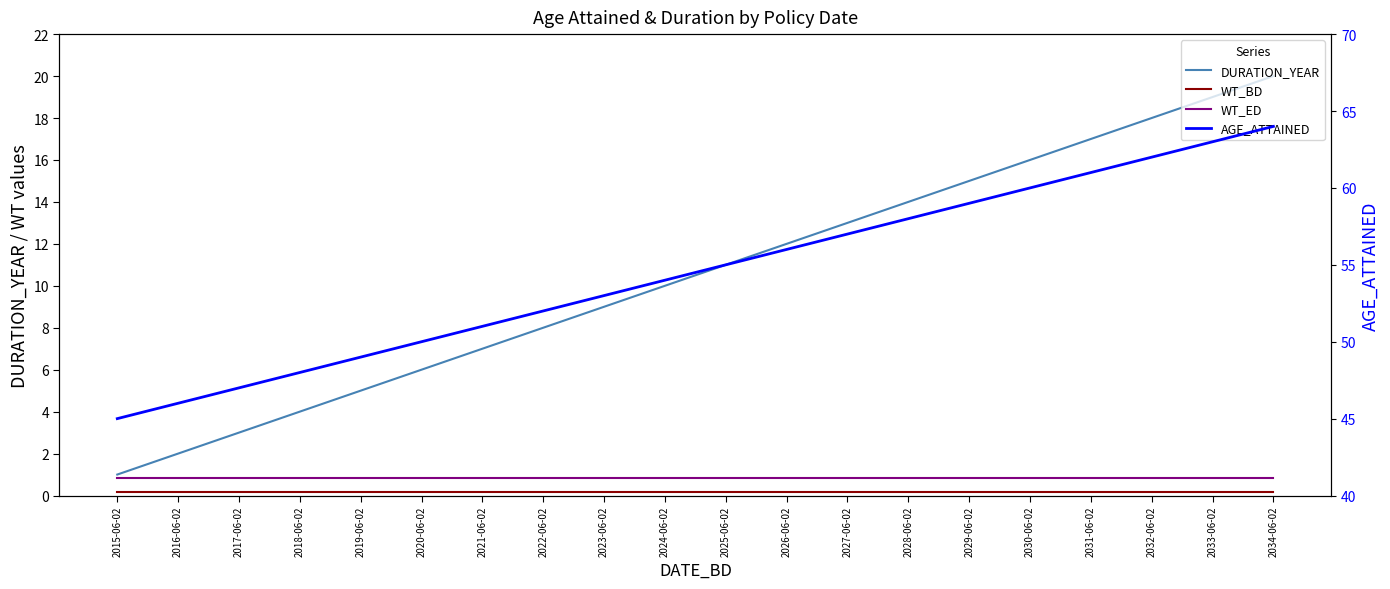

At which category is the sum across all series the highest?

2034-06-02